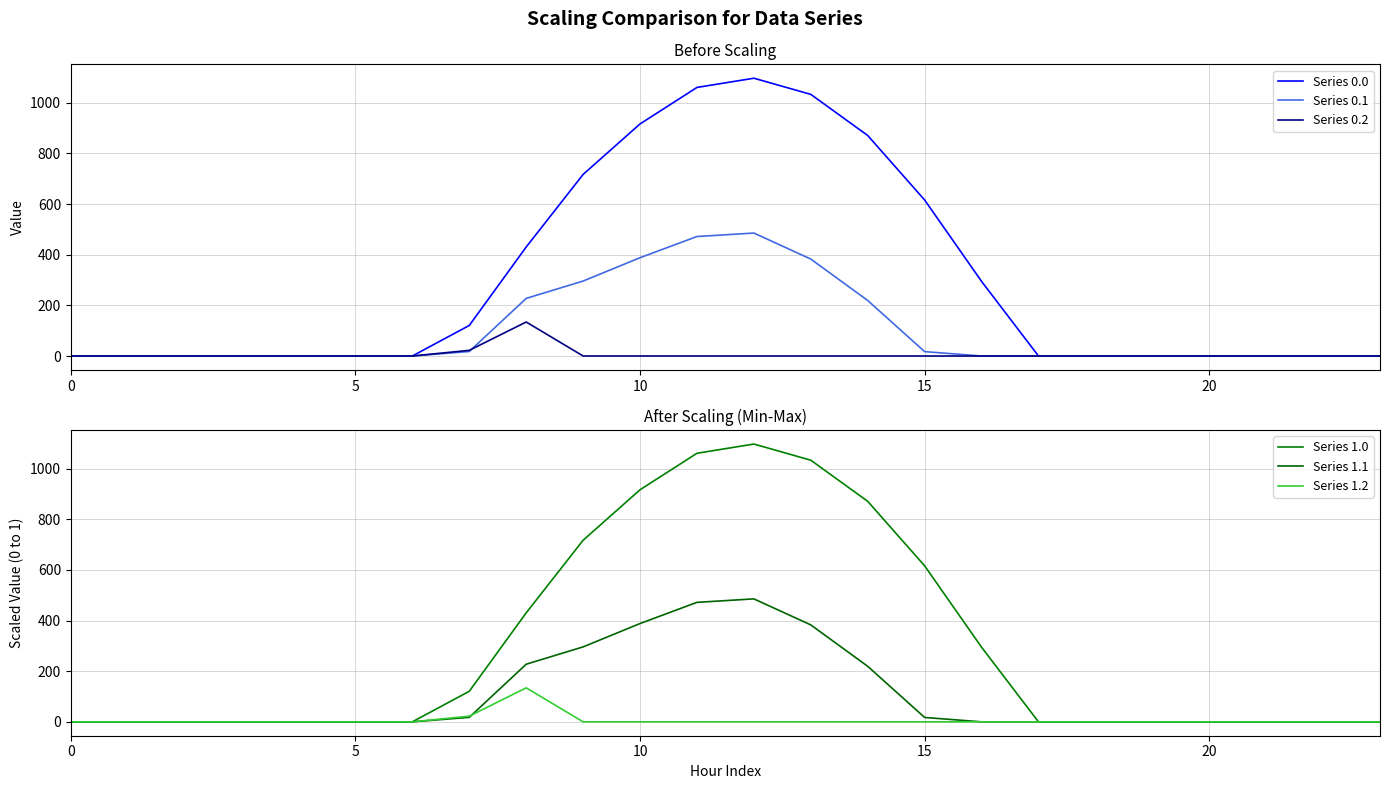

How many interior local peaks does the Series 0.1 series have?

1